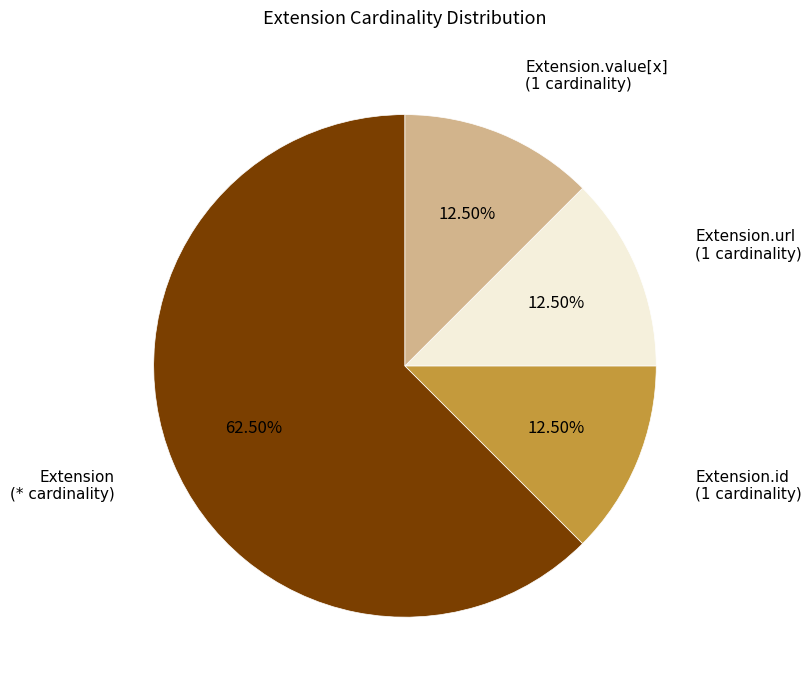

Is there any slice that represents more than half of the pie?

Yes